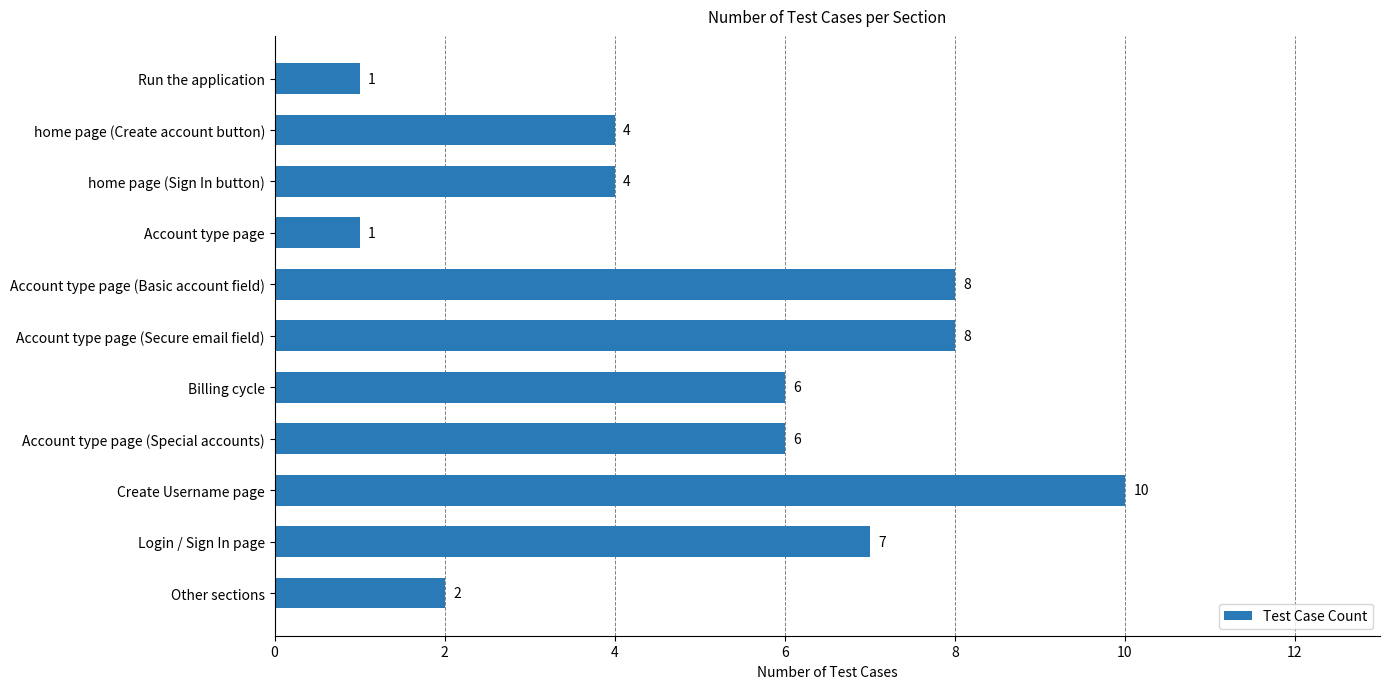

The chart shows a value of 4 at home page (Sign In button). True or false?

True